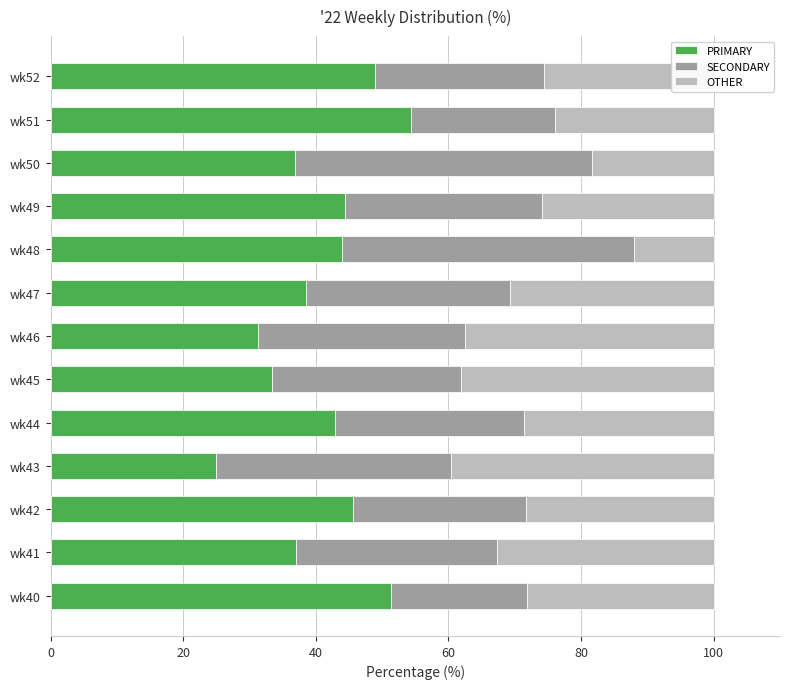

What is the difference between the maximum and minimum values in the PRIMARY series?

29.3